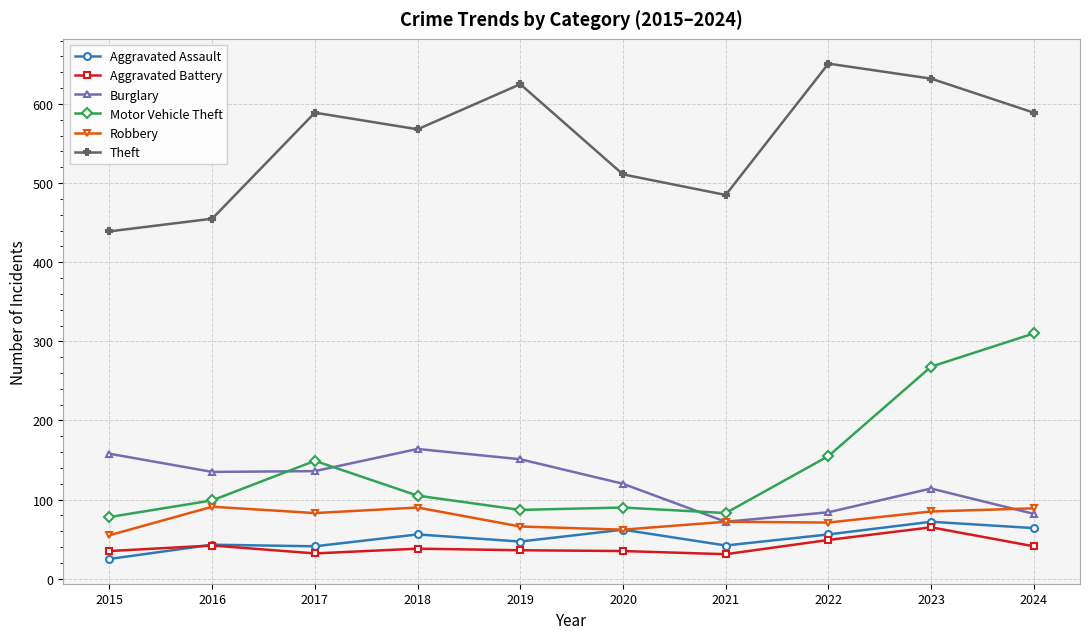

What is the sum of the Aggravated Battery values at 2016 and 2020?

77